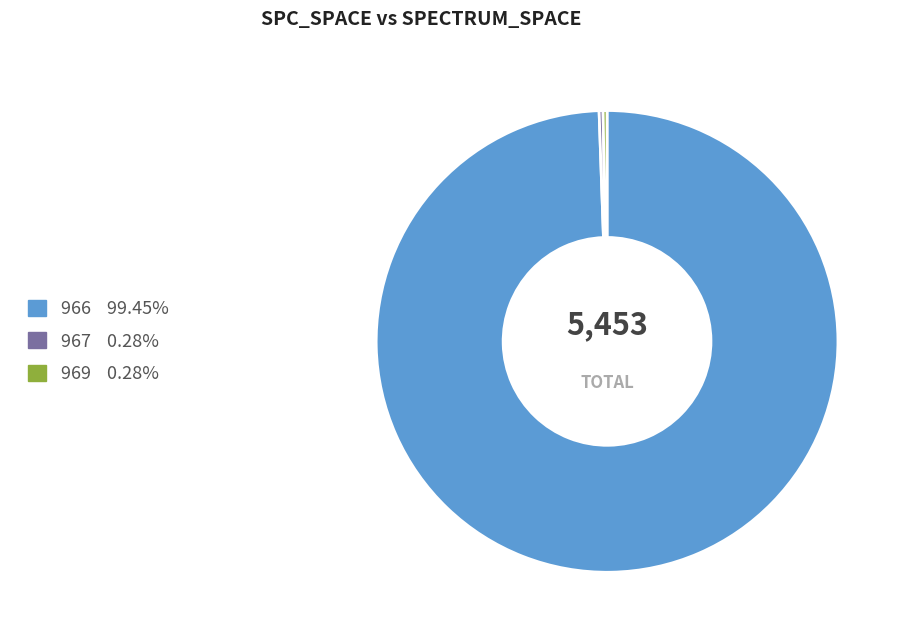

Does any single category account for the majority?

Yes